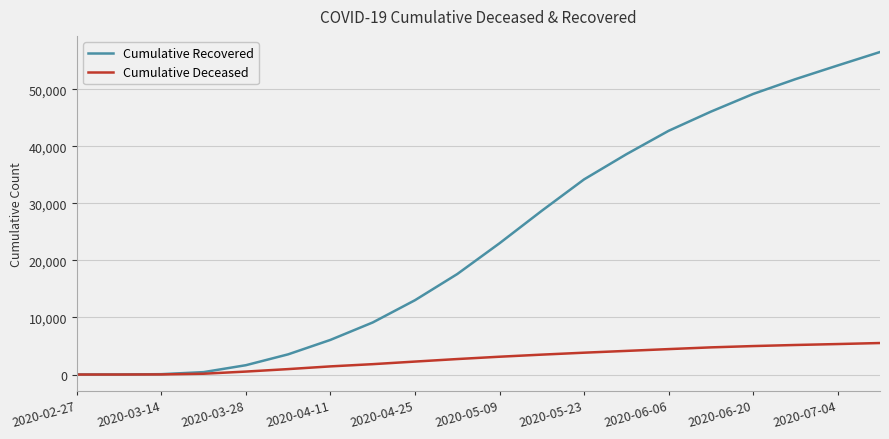

What is the greatest value displayed?

56541